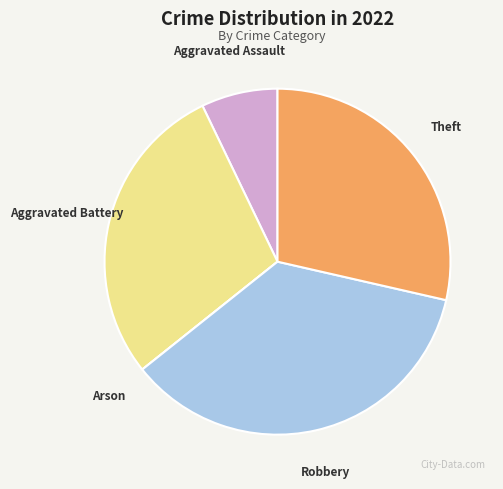

Is there a majority slice in this chart?

No